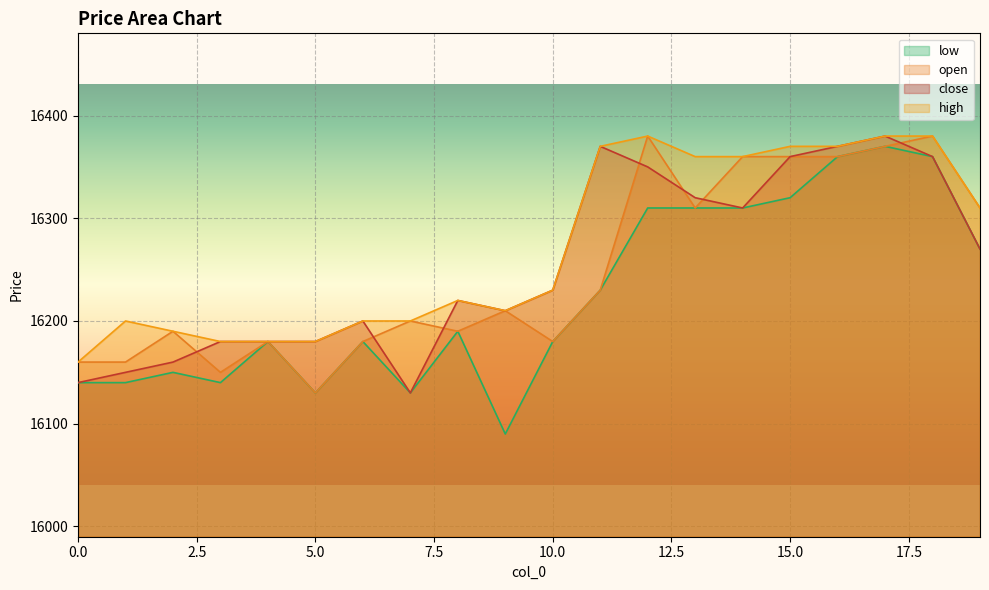

Is it true that close equals 16380 at 17?

True